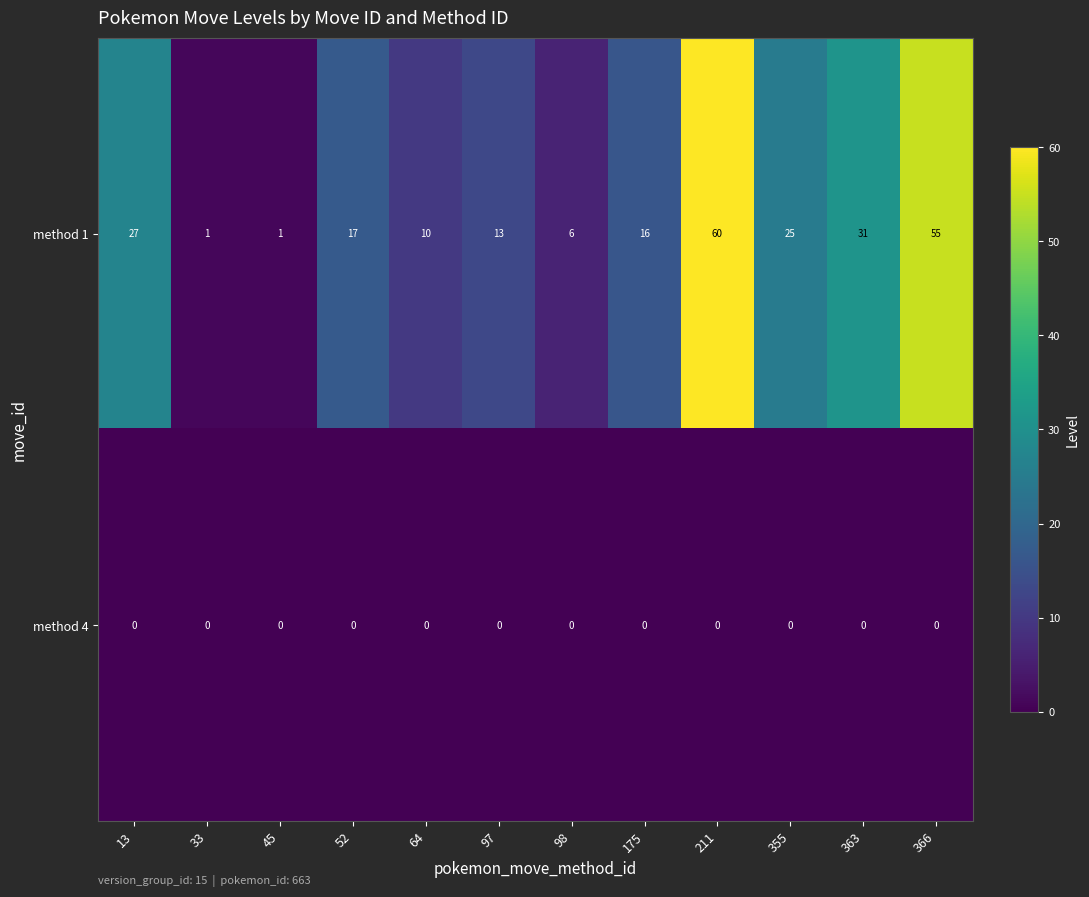

Which series changed the most between 64 and 363?

method 1